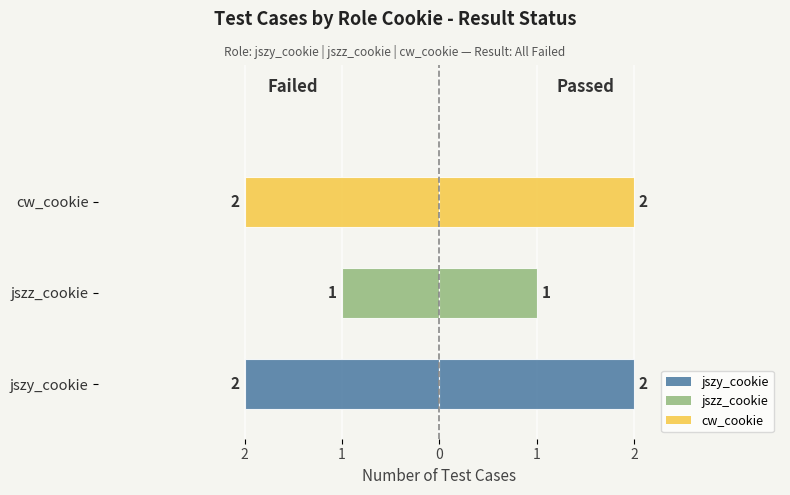

True or false: Count (mirrored) has a value of -2 at cw_cookie.

True